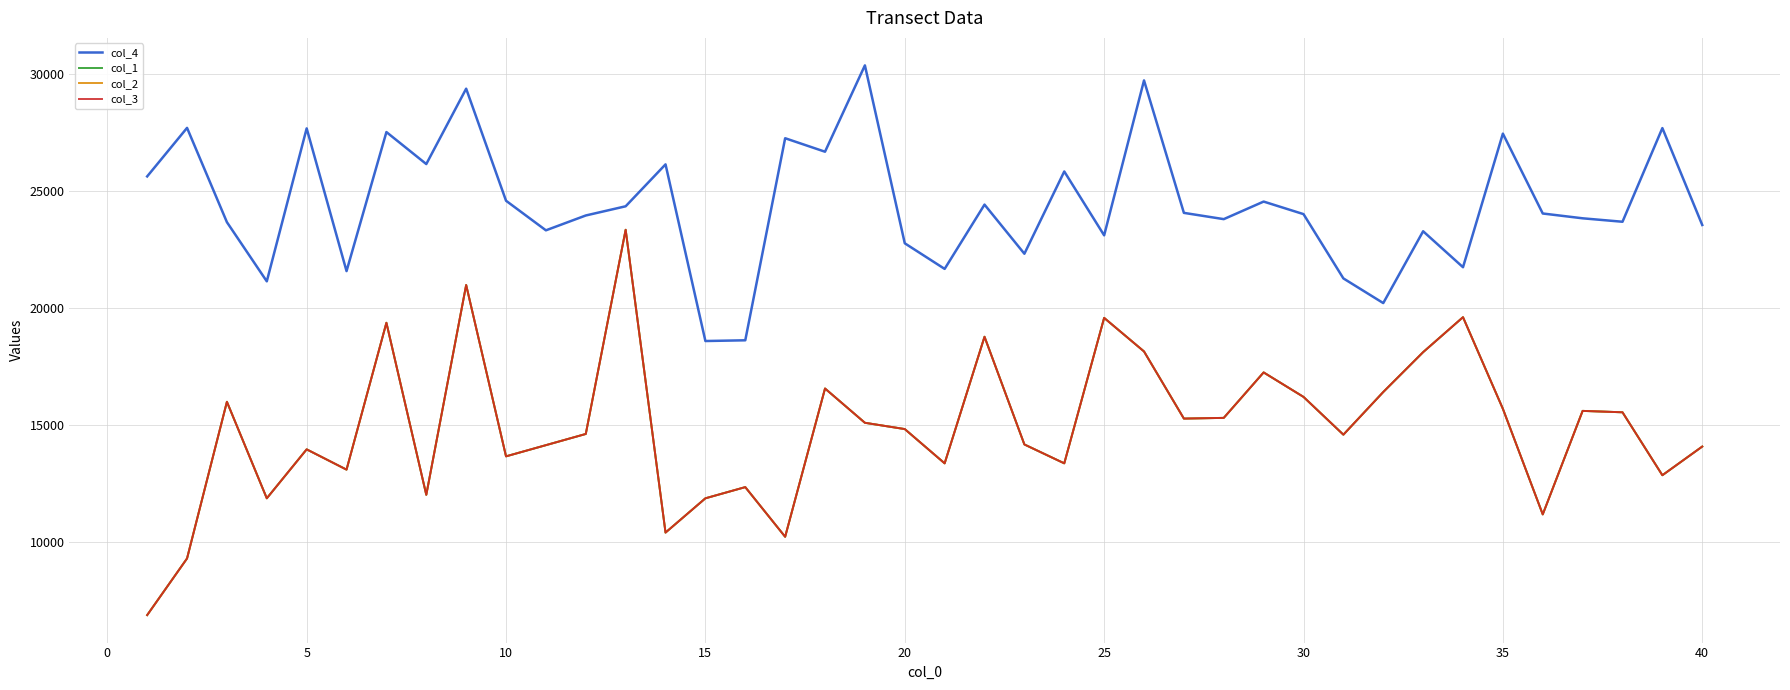

Does the chart display data point markers on the line(s)?

No